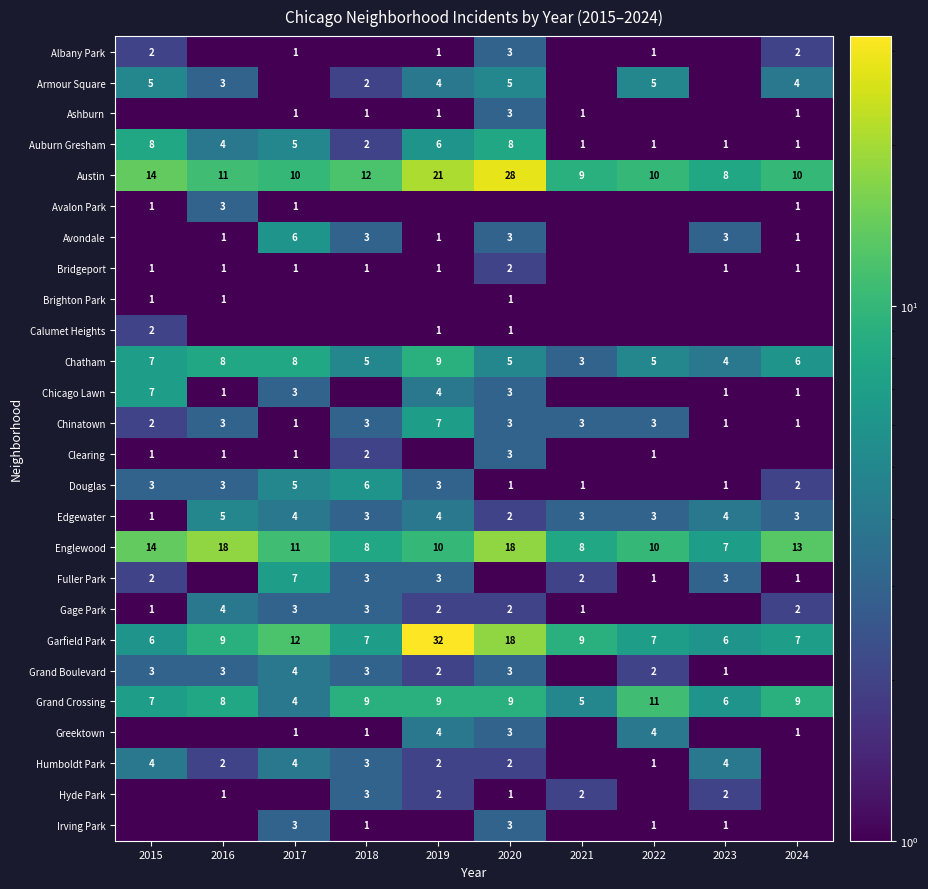

What value does the Chatham series have at 2018?

5.0